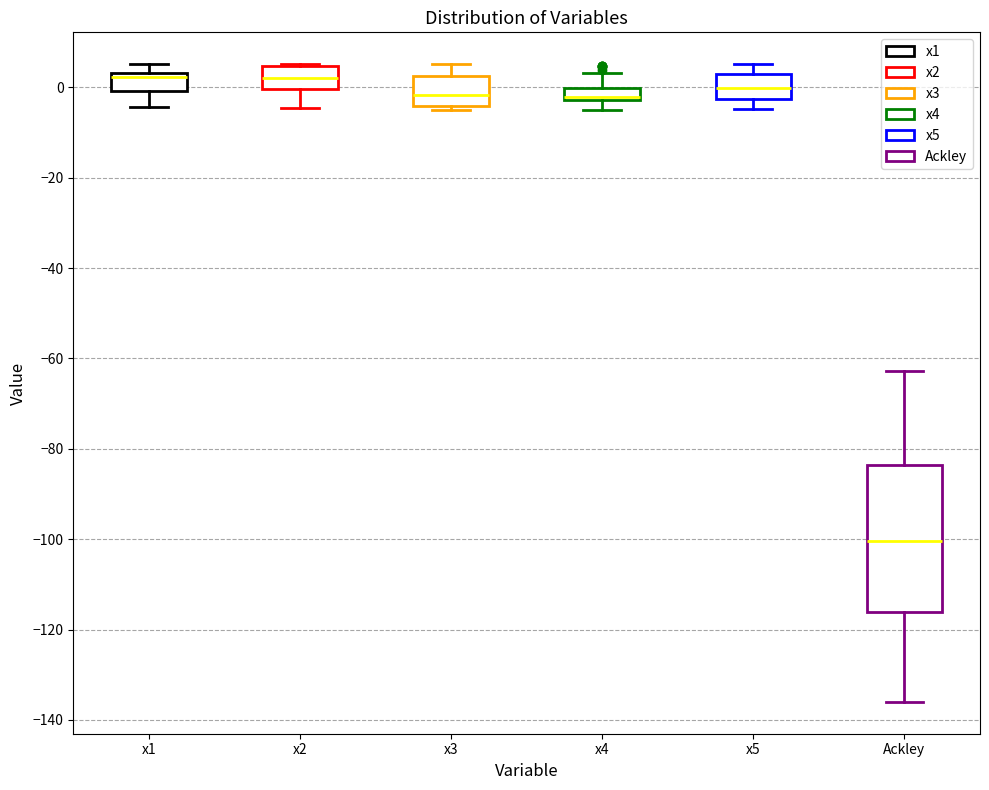

Where is the lower edge of the box for x5 on the y-axis? The values are not printed on the chart, so give them approximately, as read against the axis.

-2